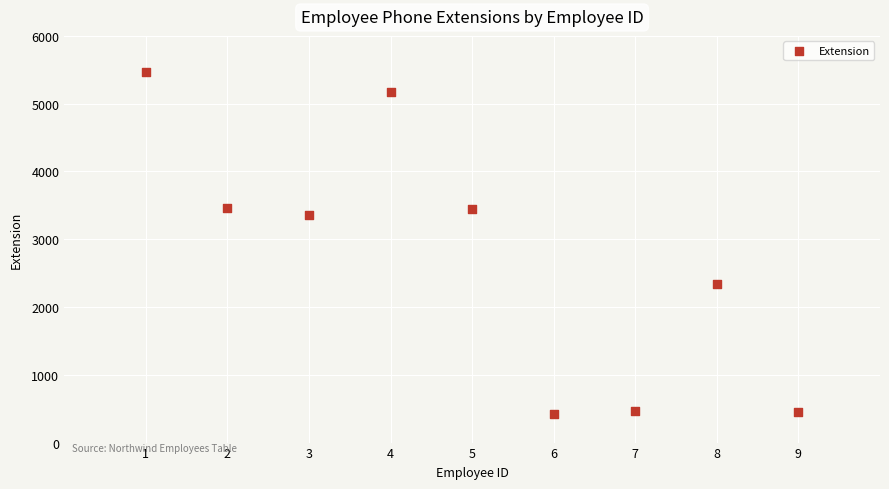

What is the average Y value?

2733